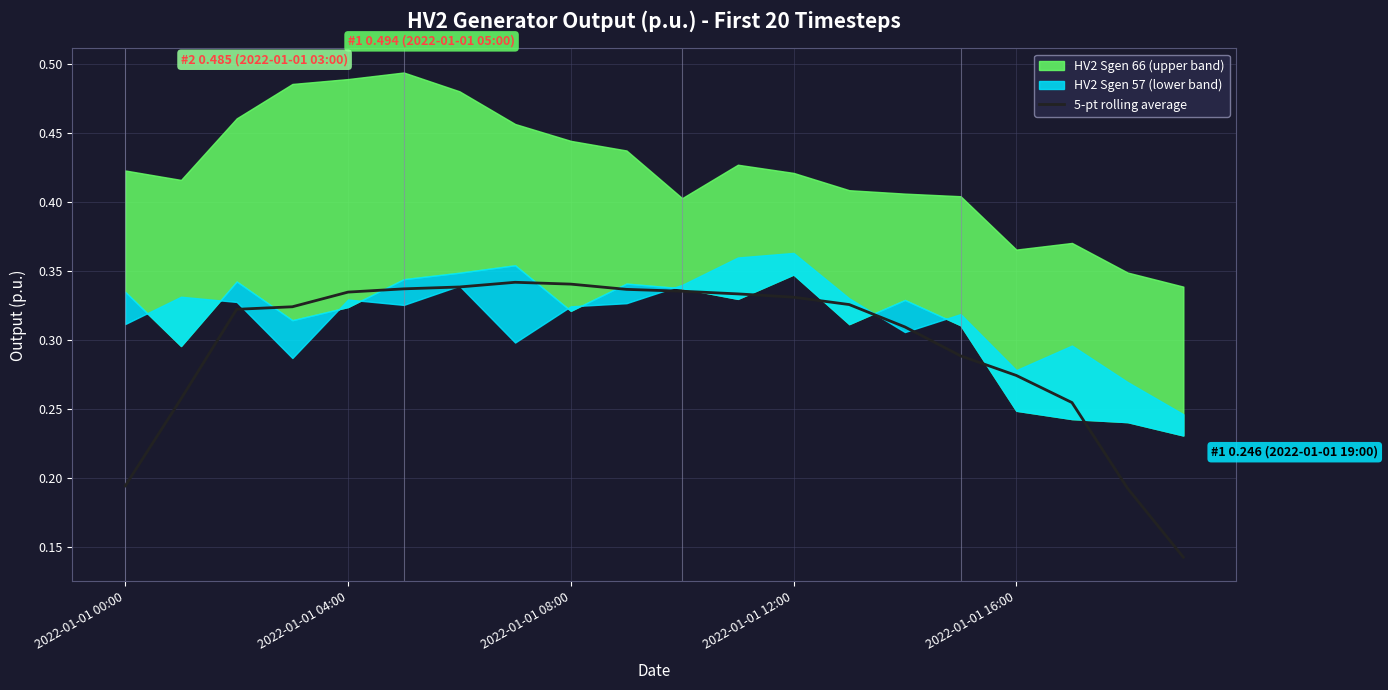

Is it true that 5-pt rolling average equals 0.2 at 2022-01-01 12:00?

False